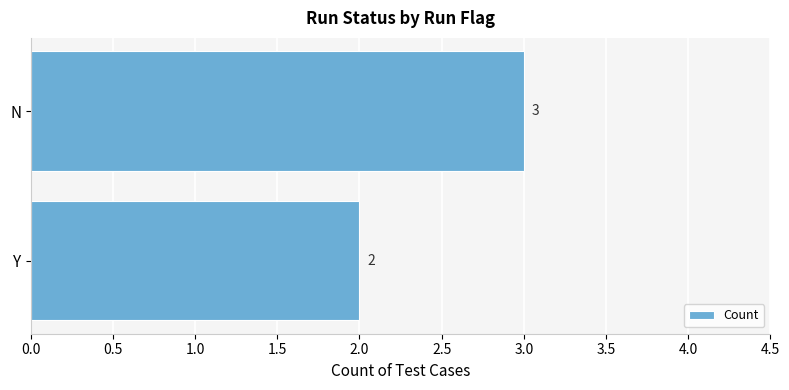

Reading bottom to top, what are all the values shown in this chart?

2	3